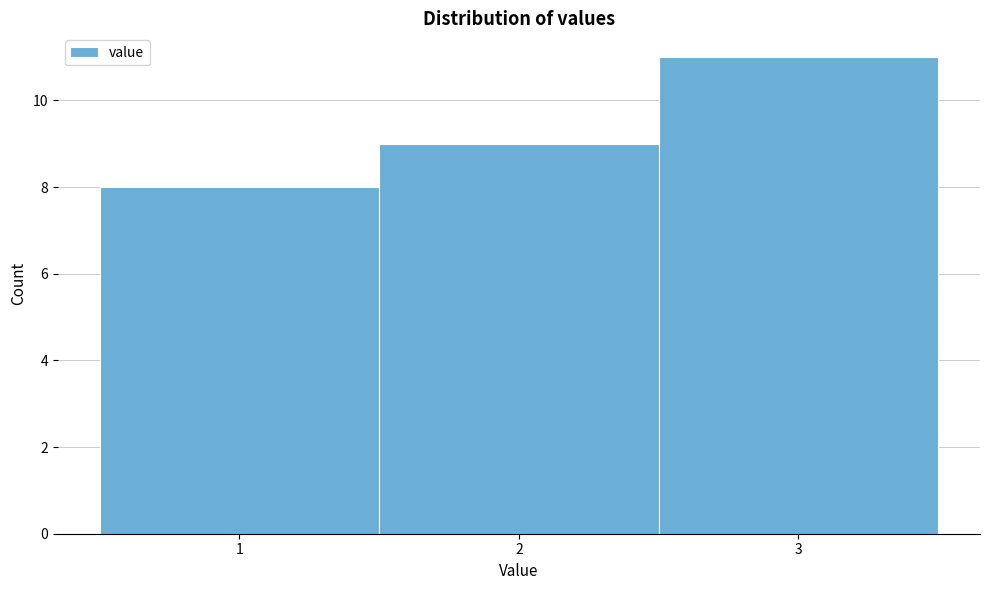

Over which range of the x-axis is the bar tallest?

2.5 to 3.5